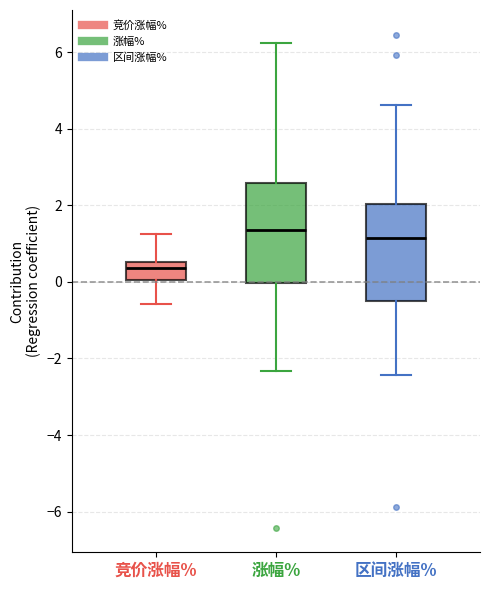

Which box's median line is the lowest?

竞价涨幅%